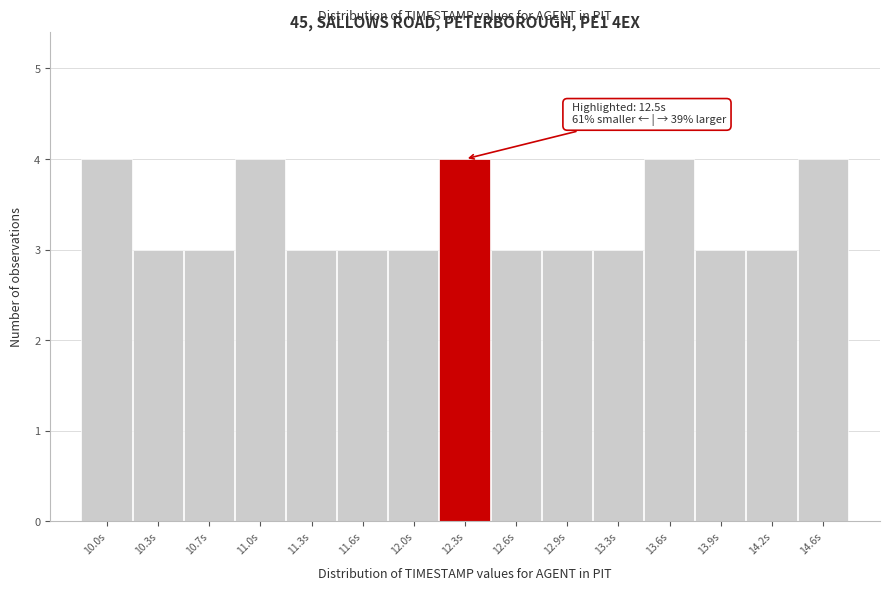

Reading left to right, list all the values displayed in this chart.

10.0s=4	10.3s=3	10.7s=3	11.0s=4	11.3s=3	11.6s=3	12.0s=3	12.3s=4	12.6s=3	12.9s=3	13.3s=3	13.6s=4	13.9s=3	14.2s=3	14.6s=4